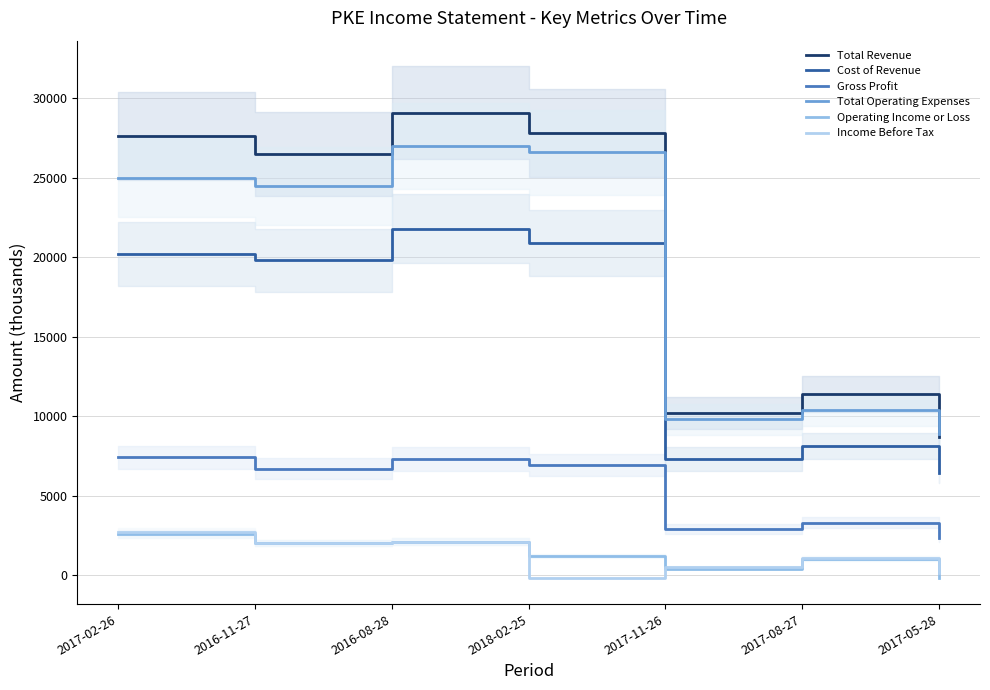

What is the value of the Gross Profit point at the 6th from the left?

3300